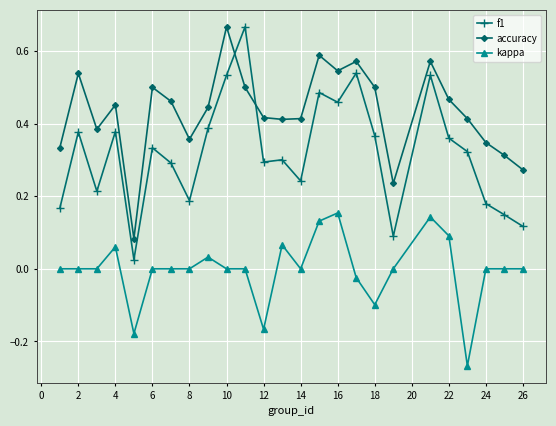

True or false: kappa and f1 intersect in this chart.

False